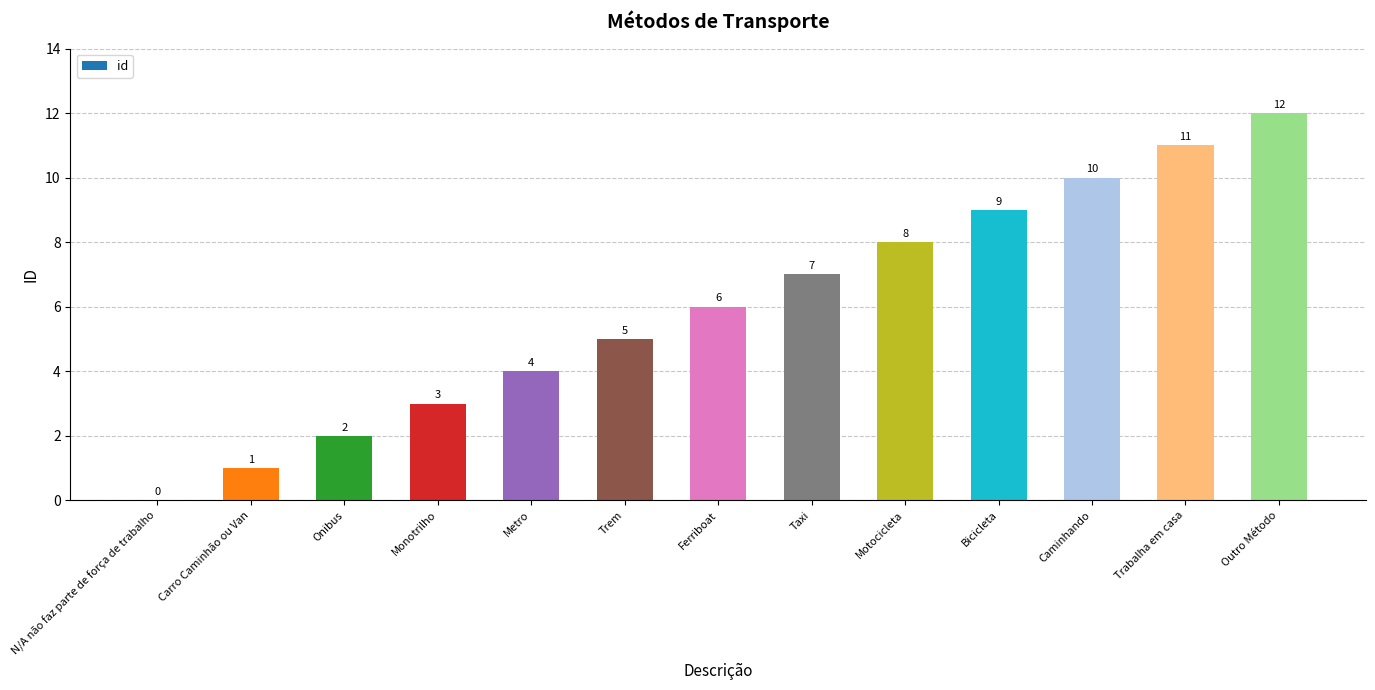

How many data points does each series have?

13